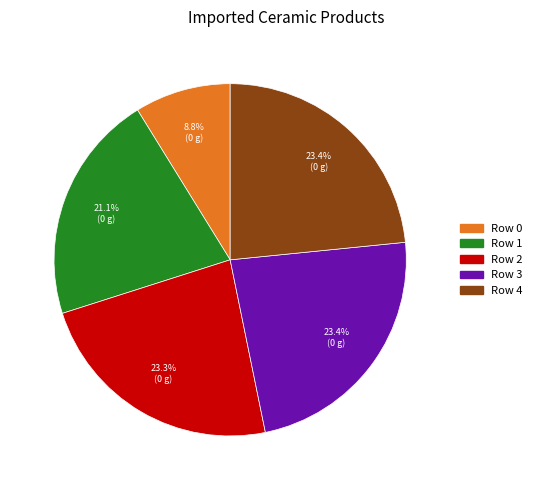

What portion of the pie excludes Row 3?

76.6%